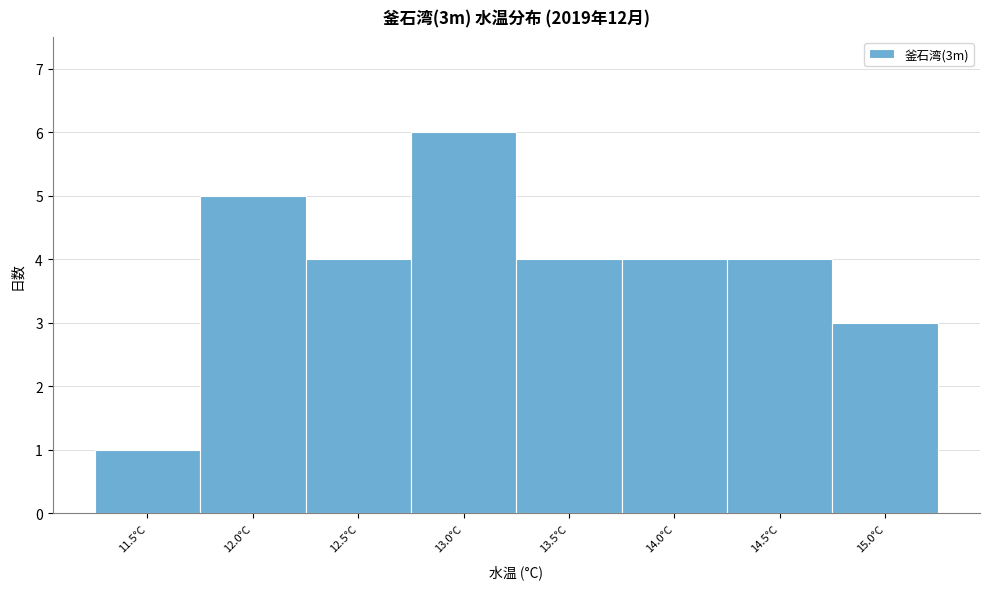

Reading left to right, what are all the values shown in this chart?

1	5	4	6	4	4	4	3